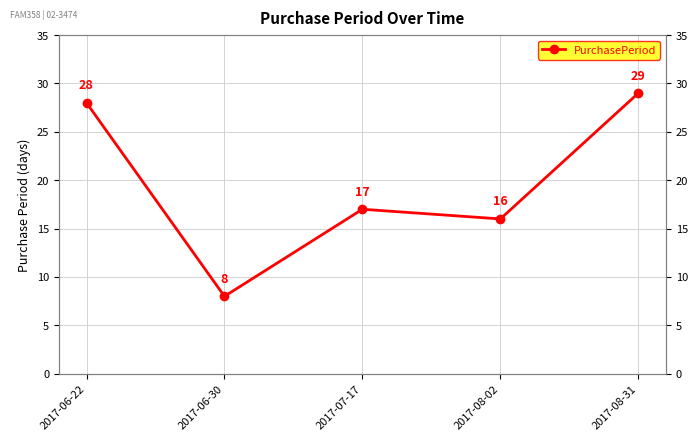

How many lines are shown in the chart?

1